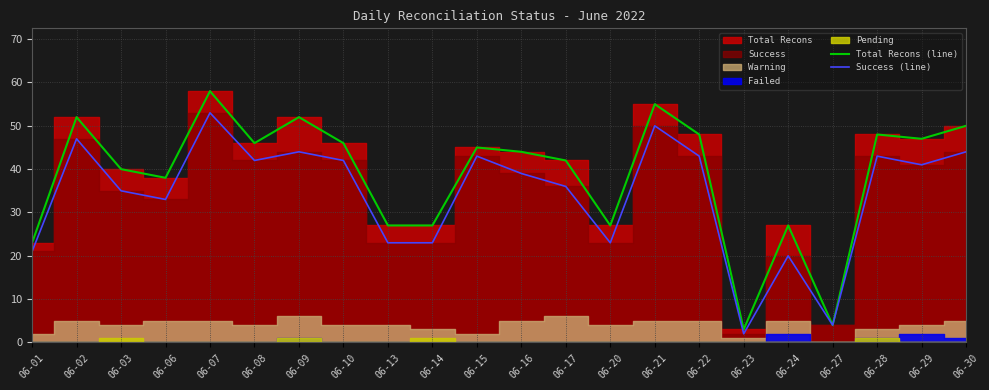

At how many categories does at least one series exceed 4?

20